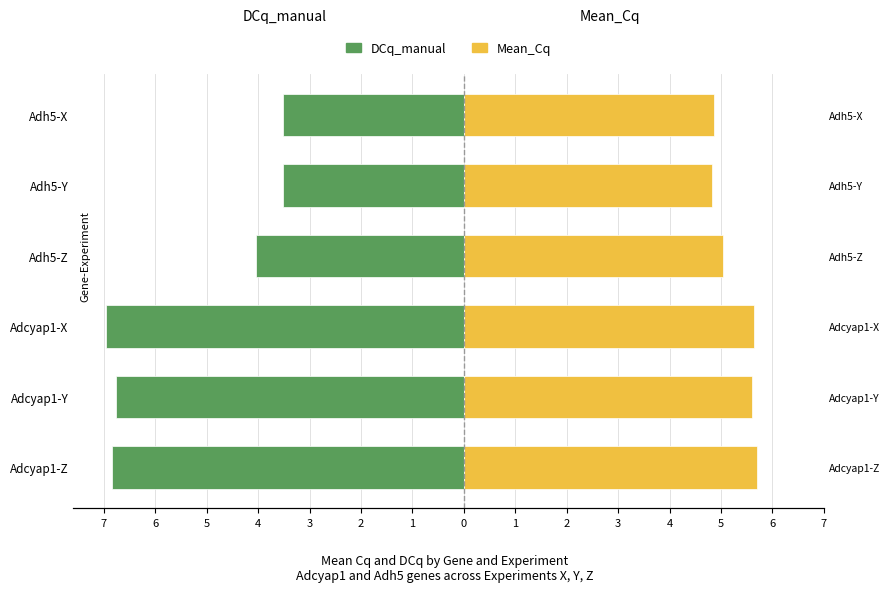

Which series changed the most between Adcyap1-Y and Adcyap1-X?

DCq_manual